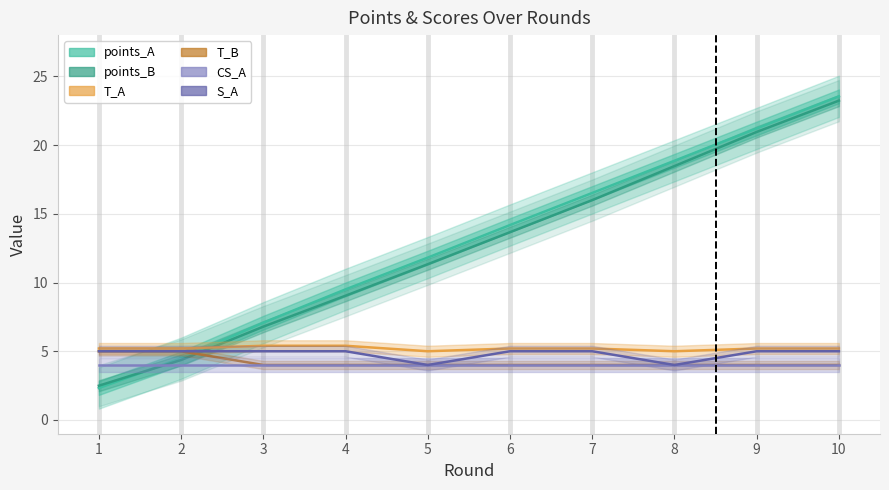

List the labels in order of points_A value, largest first.

10, 9, 8, 7, 6, 5, 4, 3, 2, 1